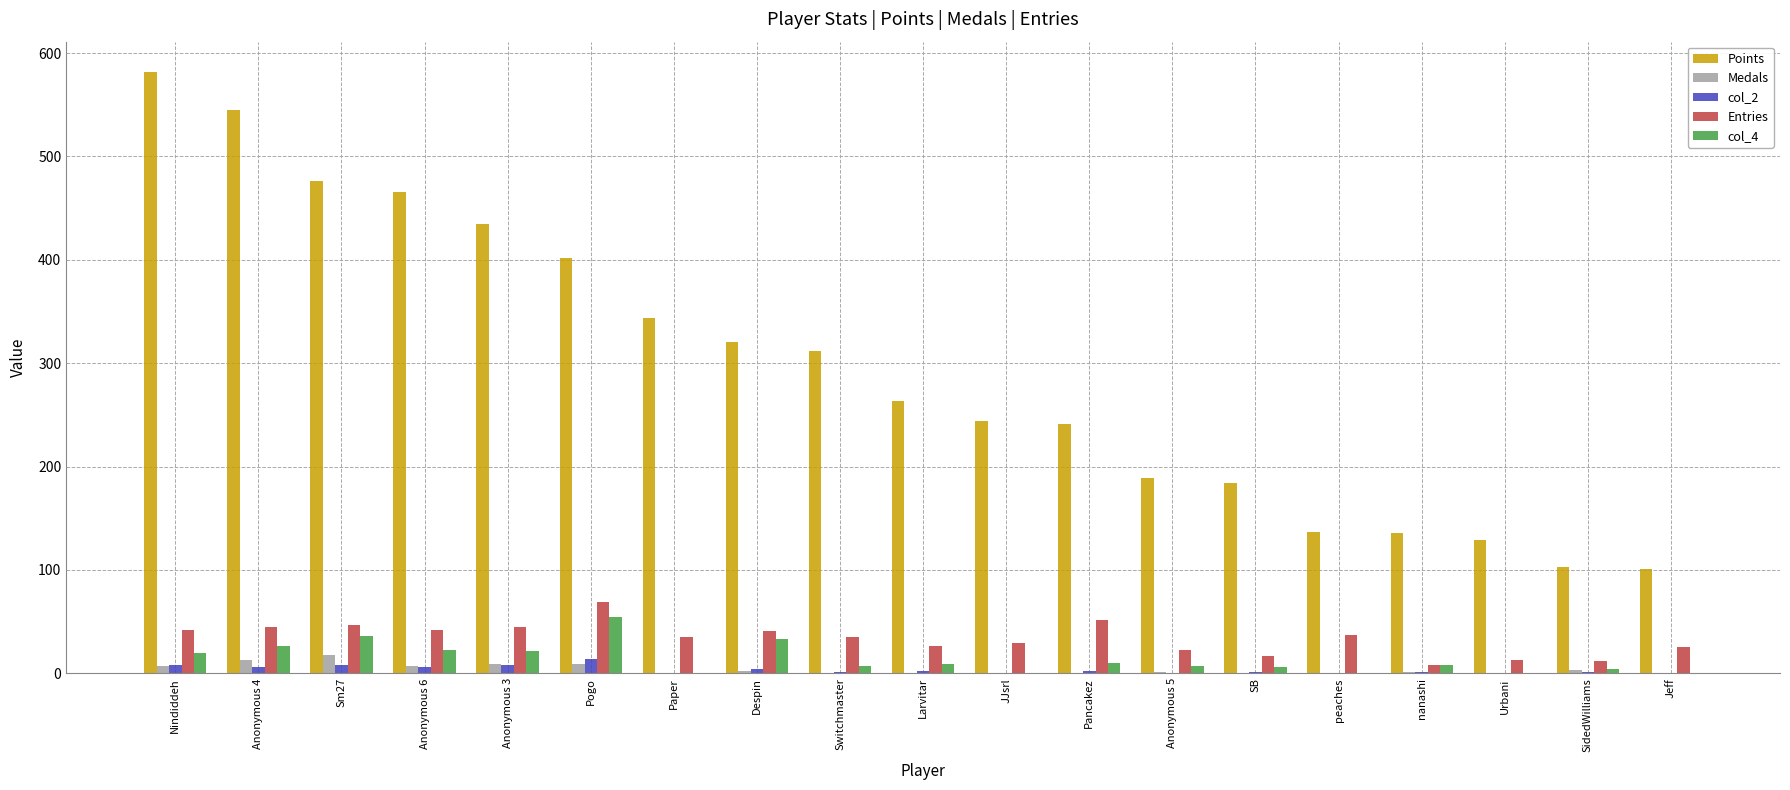

What is the maximum value for Points?

582